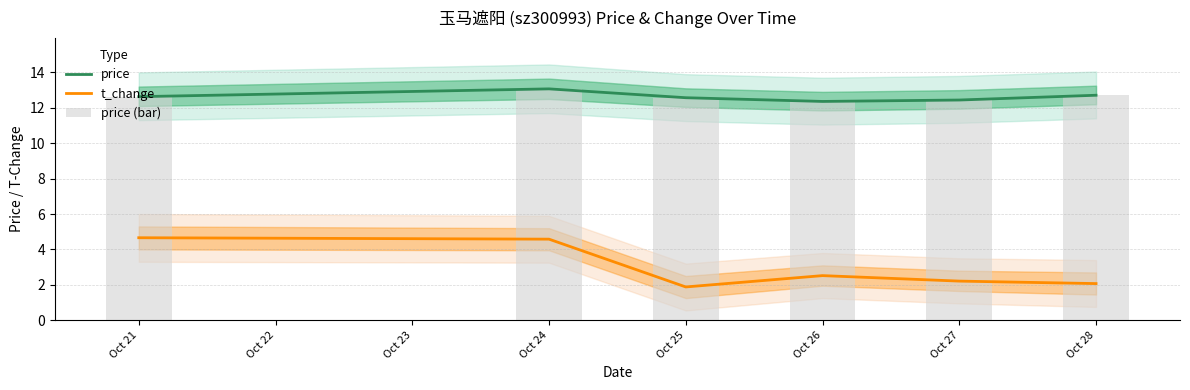

Rank the series by their maximum value, from lowest to highest.

t_change, price, price (bar)